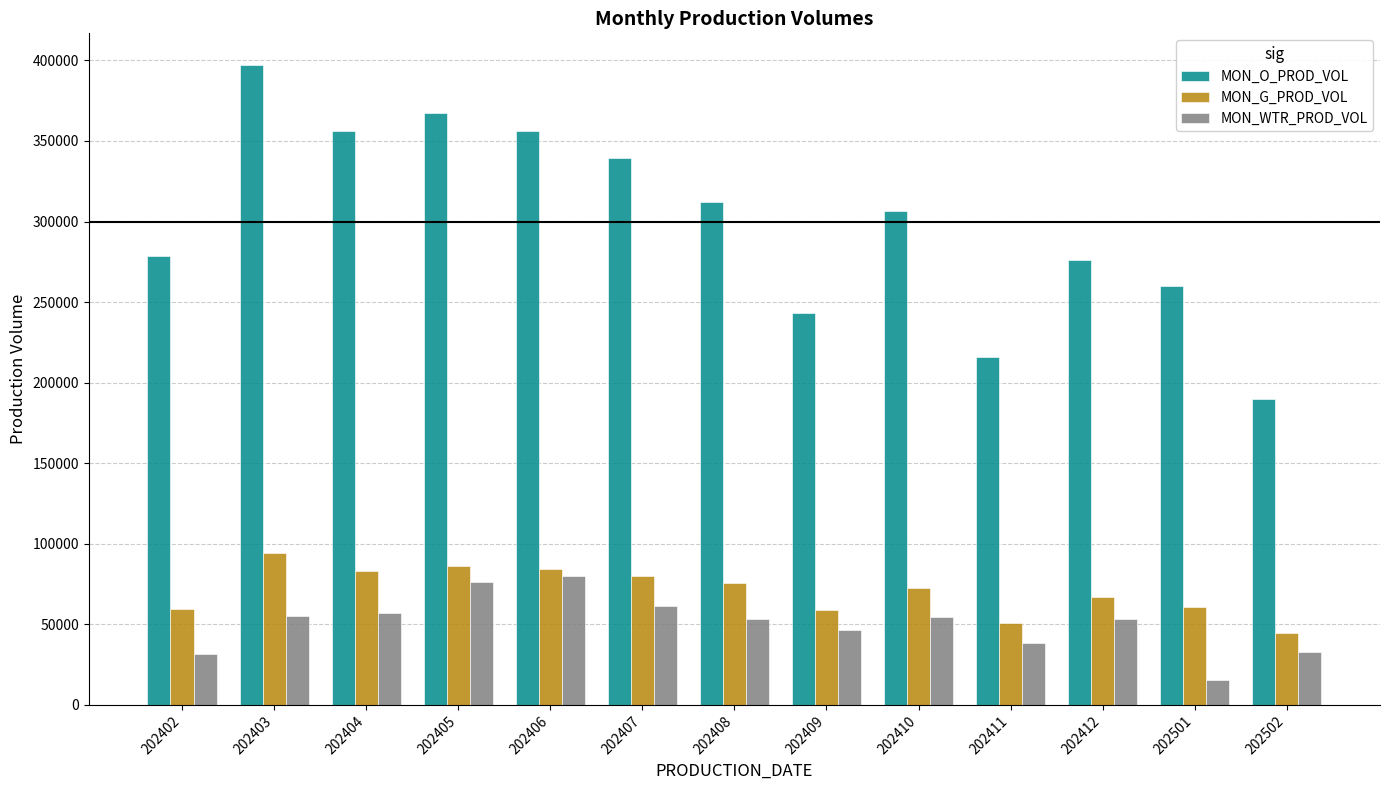

What is the difference between the highest and lowest values at 202404?

298948